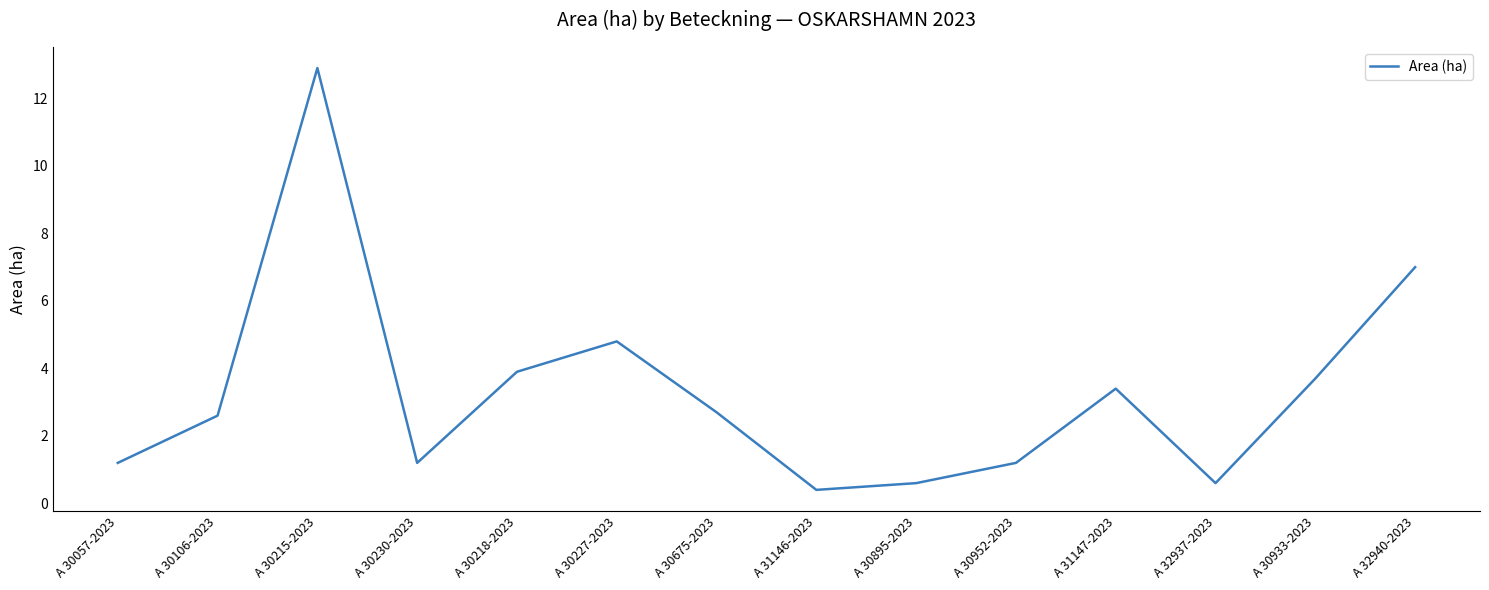

What position from the left is A 30227-2023?

6